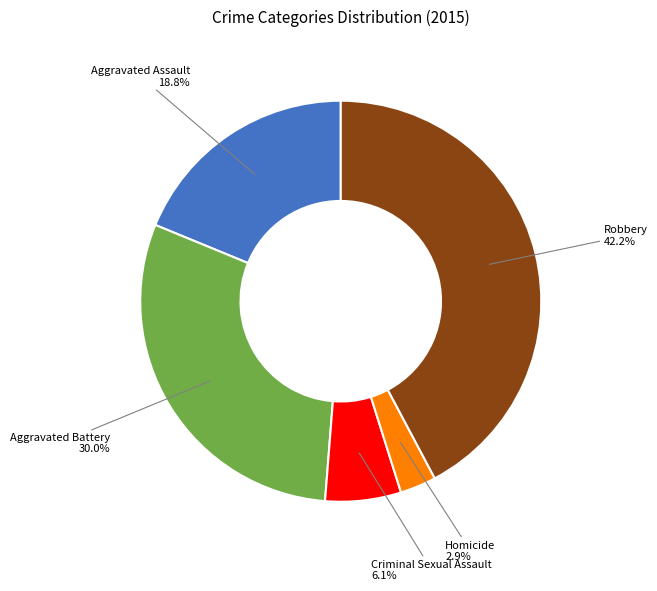

To the nearest percent, what portion does Criminal Sexual Assault represent?

6%